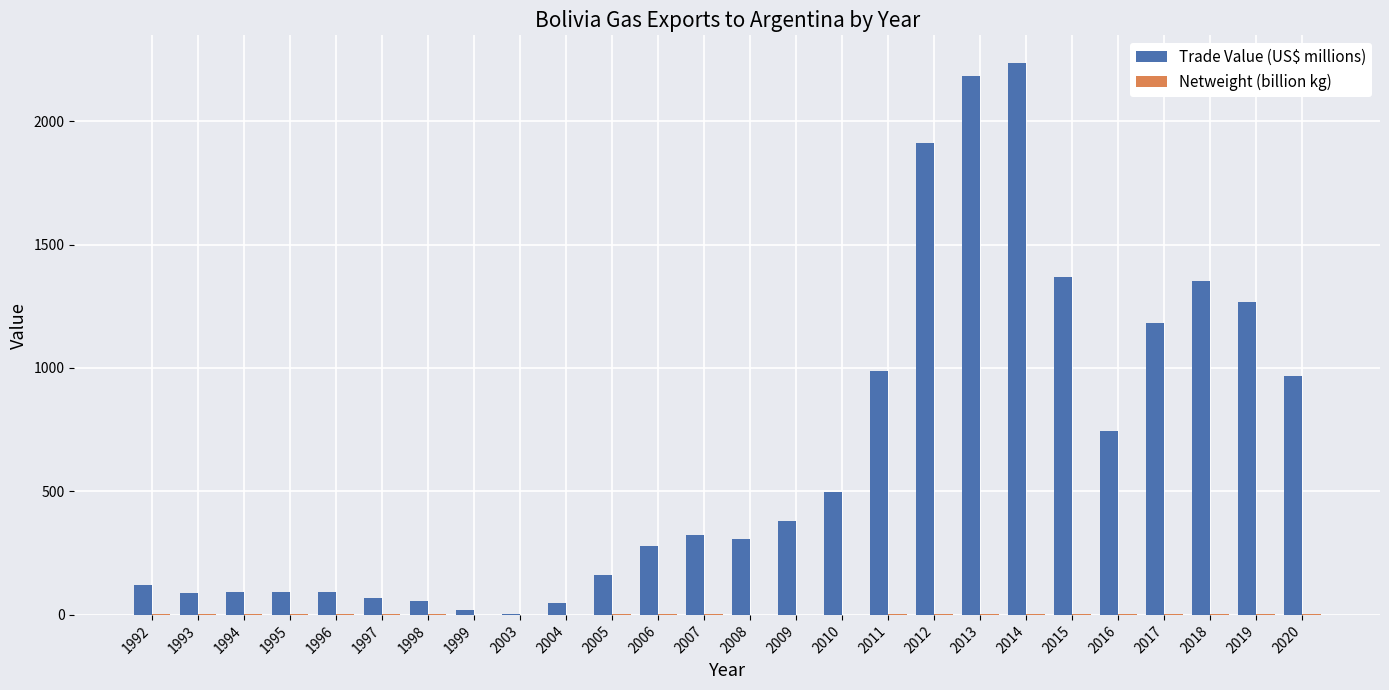

Between 1996 and 2016, which series saw the biggest shift?

Trade Value (US$ millions)